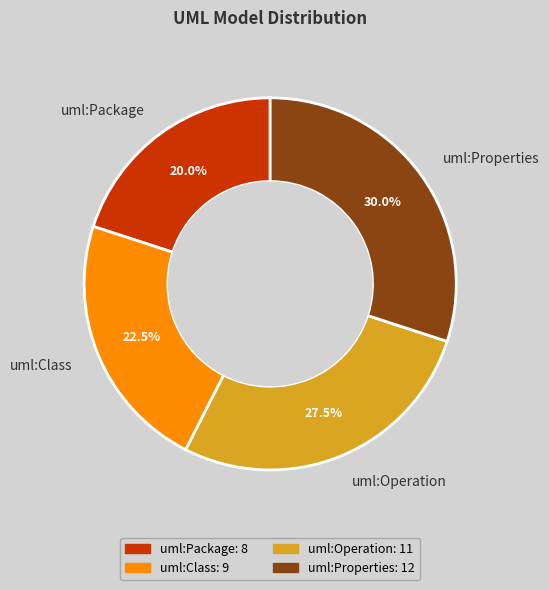

Count the number of slices in the pie.

4